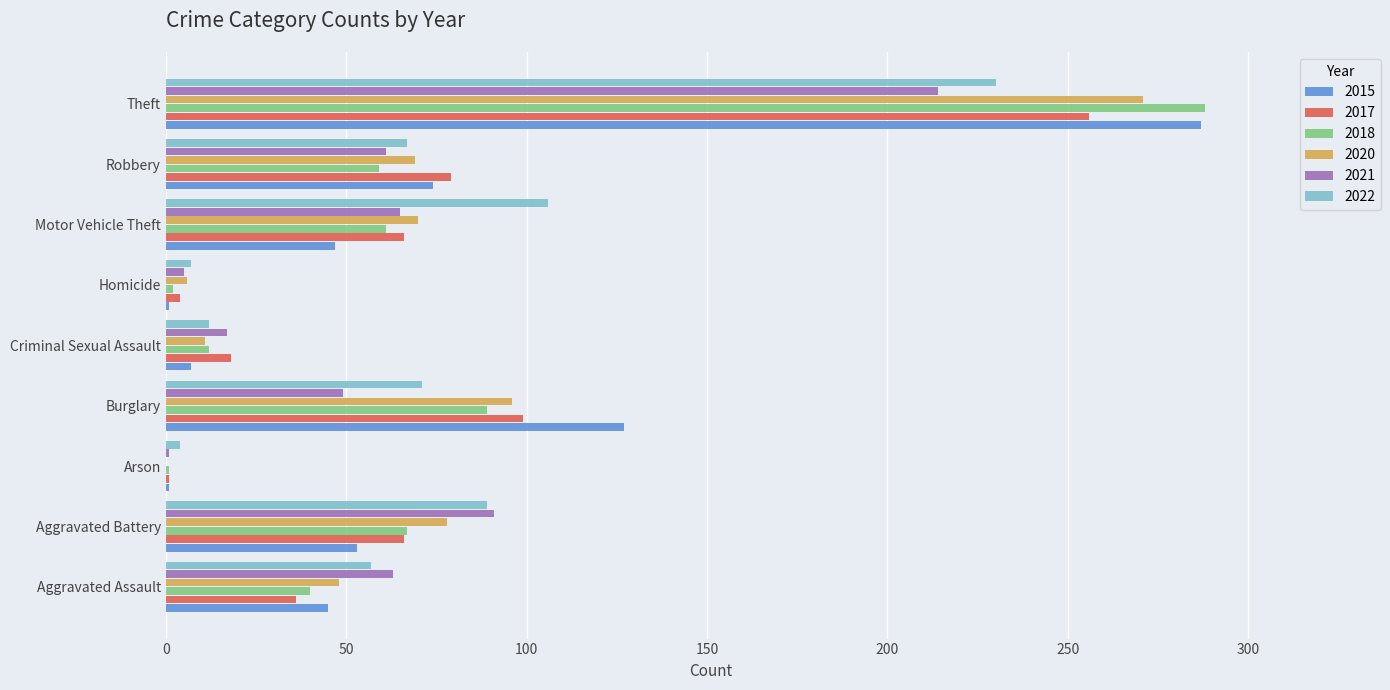

What are all the series names shown in the legend?

2015, 2017, 2018, 2020, 2021, 2022